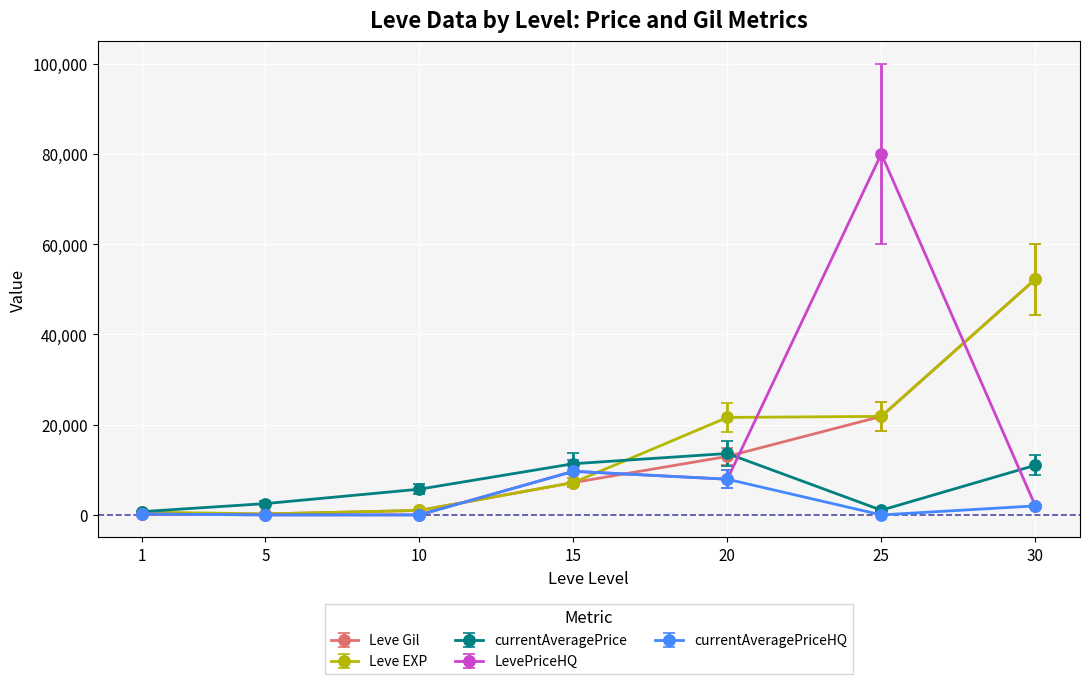

What are all the series names shown in the legend?

Leve Gil, Leve EXP, currentAveragePrice, LevePriceHQ, currentAveragePriceHQ